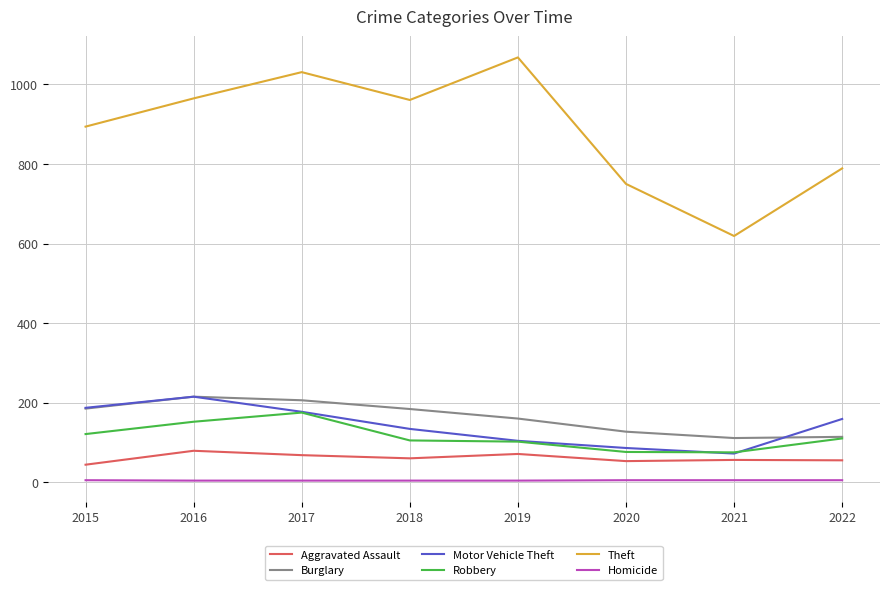

What is the difference between the maximum and minimum values in the Robbery series?

100